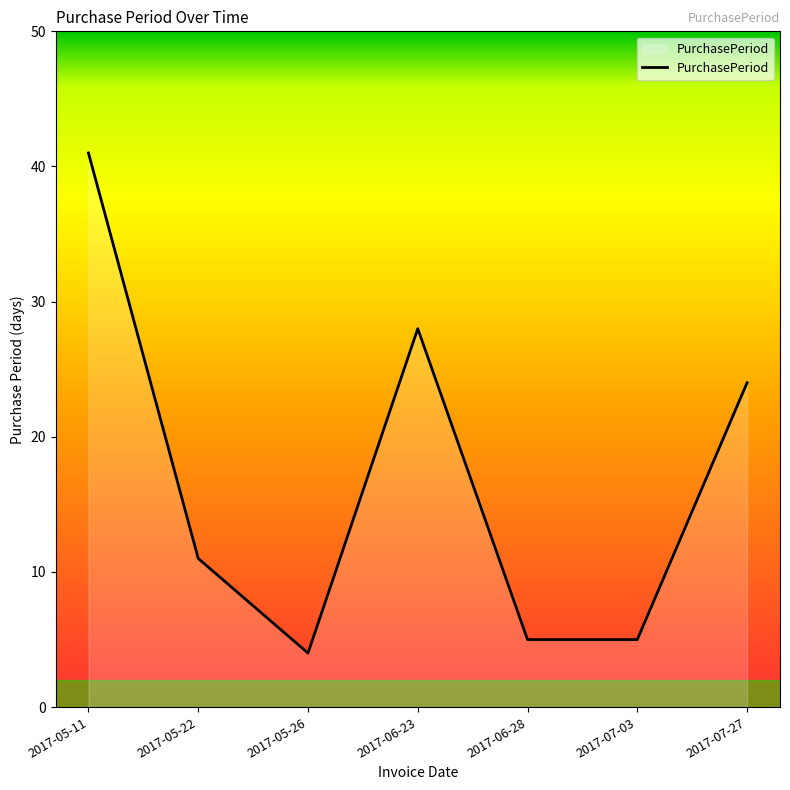

True or false: there are more than 1 points higher than both neighbors.

False